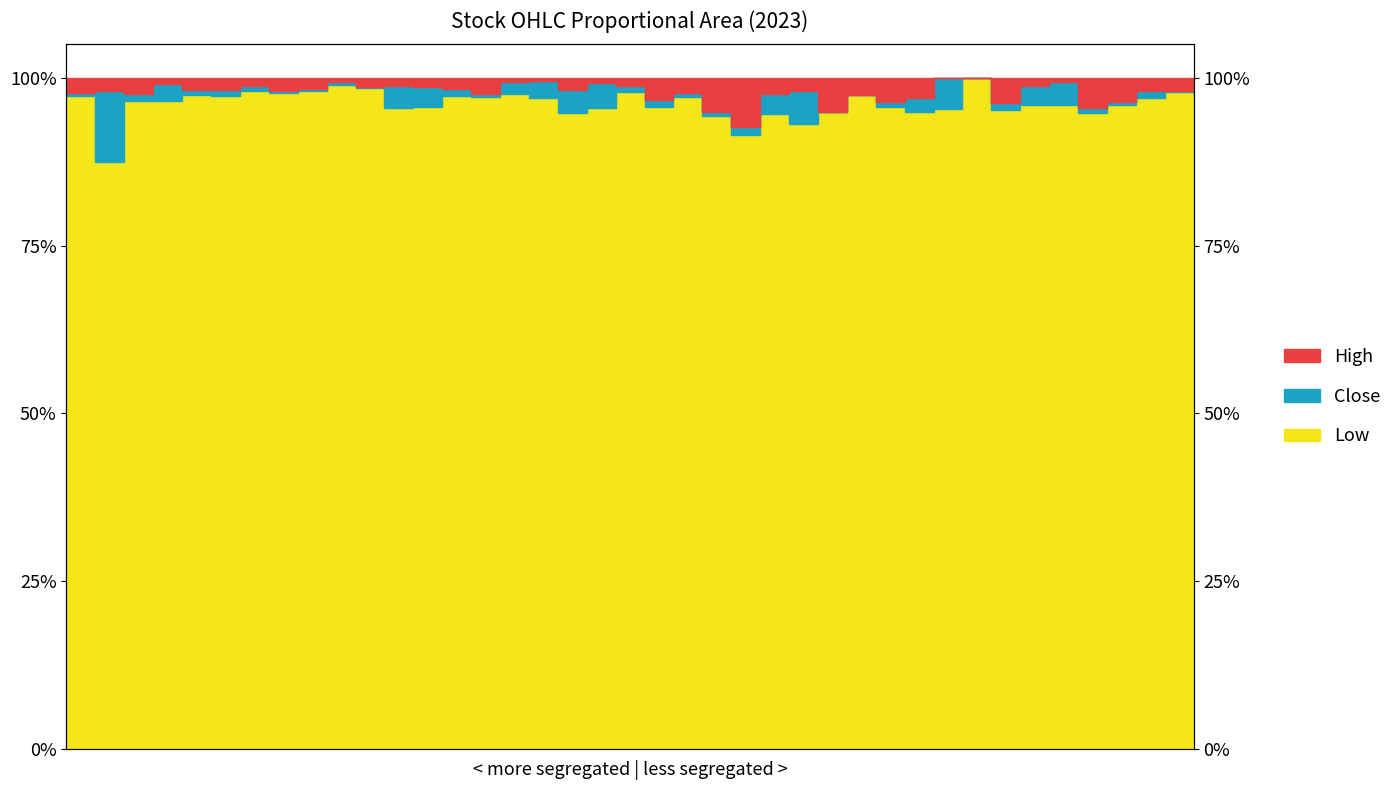

What is the difference between the maximum and minimum values in the Low series?

12.5